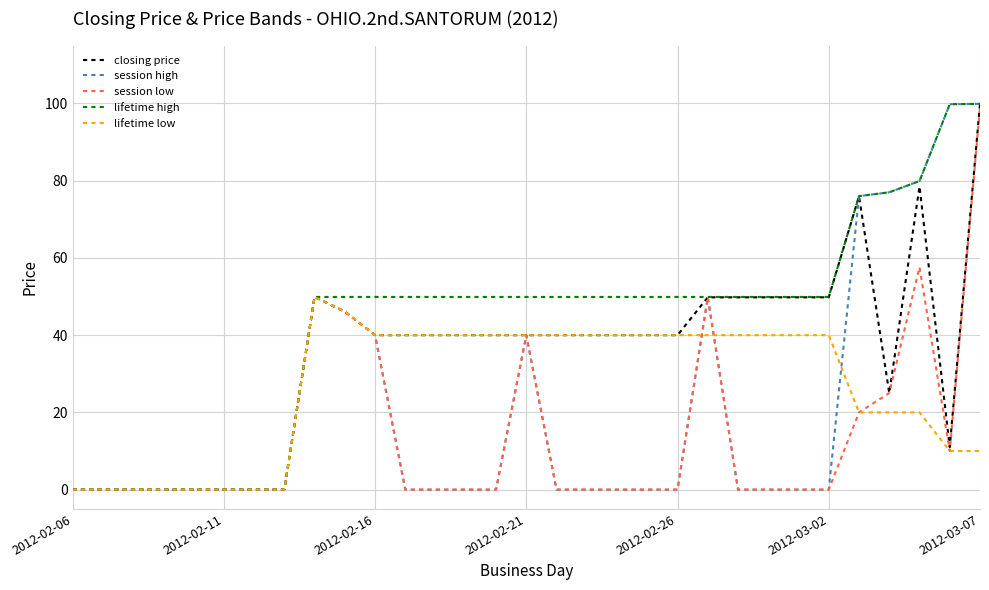

List the series in order of their overall mean, highest first.

lifetime high, closing price, lifetime low, session high, session low